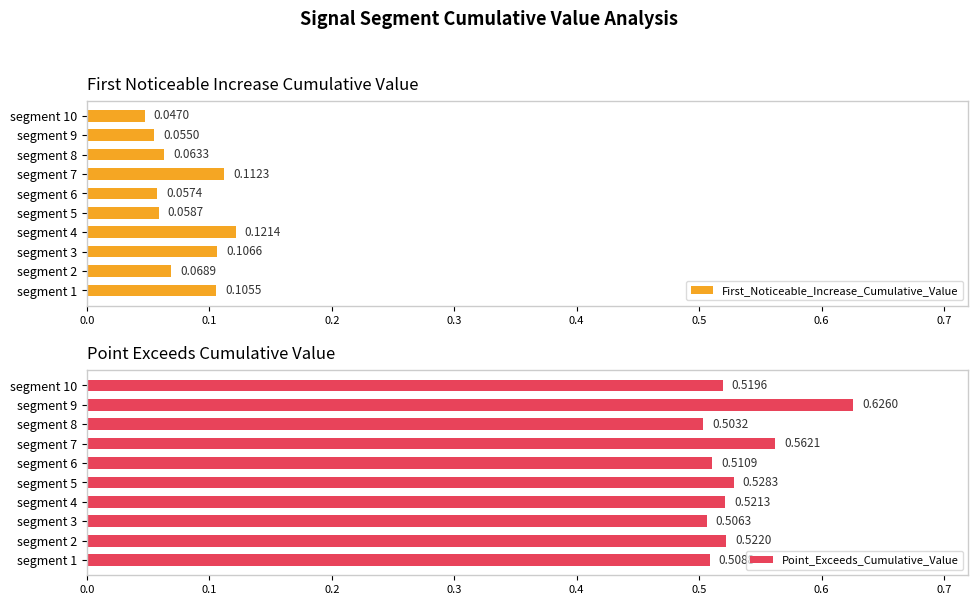

Rank the categories by First_Noticeable_Increase_Cumulative_Value value from highest to lowest.

segment 4, segment 7, segment 3, segment 1, segment 2, segment 8, segment 5, segment 6, segment 9, segment 10